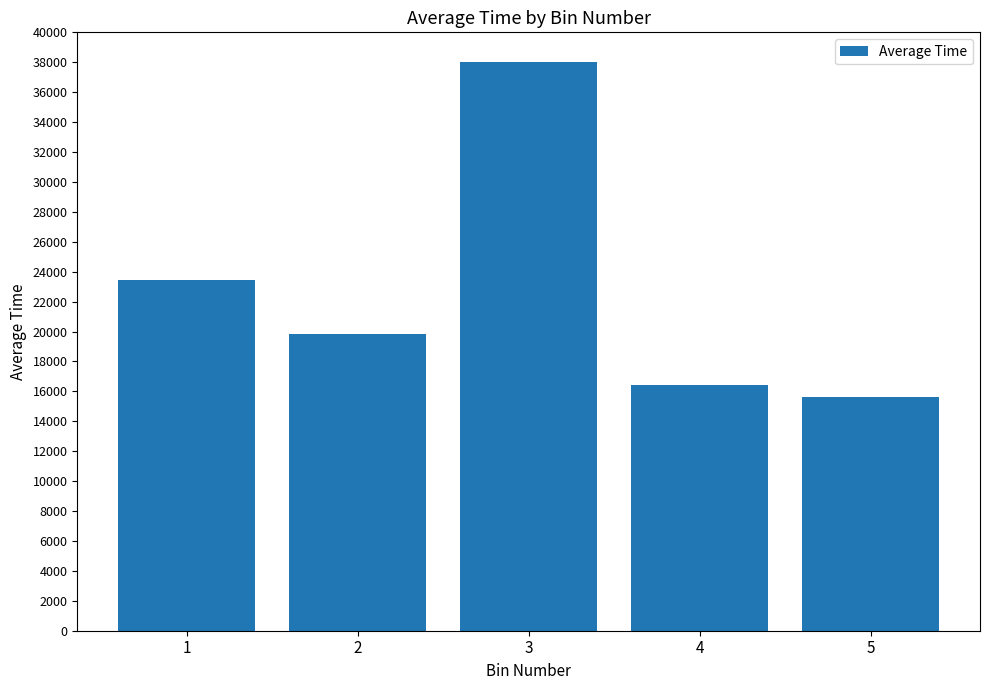

The chart shows a value of 19856.7 at 2. True or false?

True